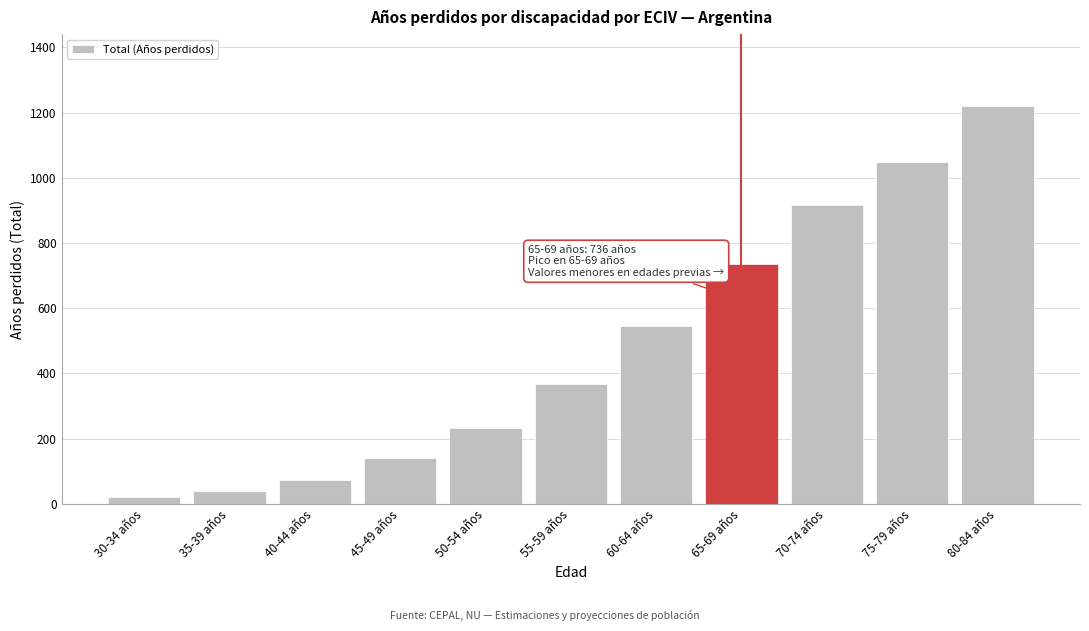

Reading left to right, what are all the values shown in this chart?

30-34 años=21.7	35-39 años=39.9	40-44 años=74.9	45-49 años=141.6	50-54 años=231.6	55-59 años=369.1	60-64 años=545.4	65-69 años=736.1	70-74 años=915.0	75-79 años=1049.5	80-84 años=1220.7